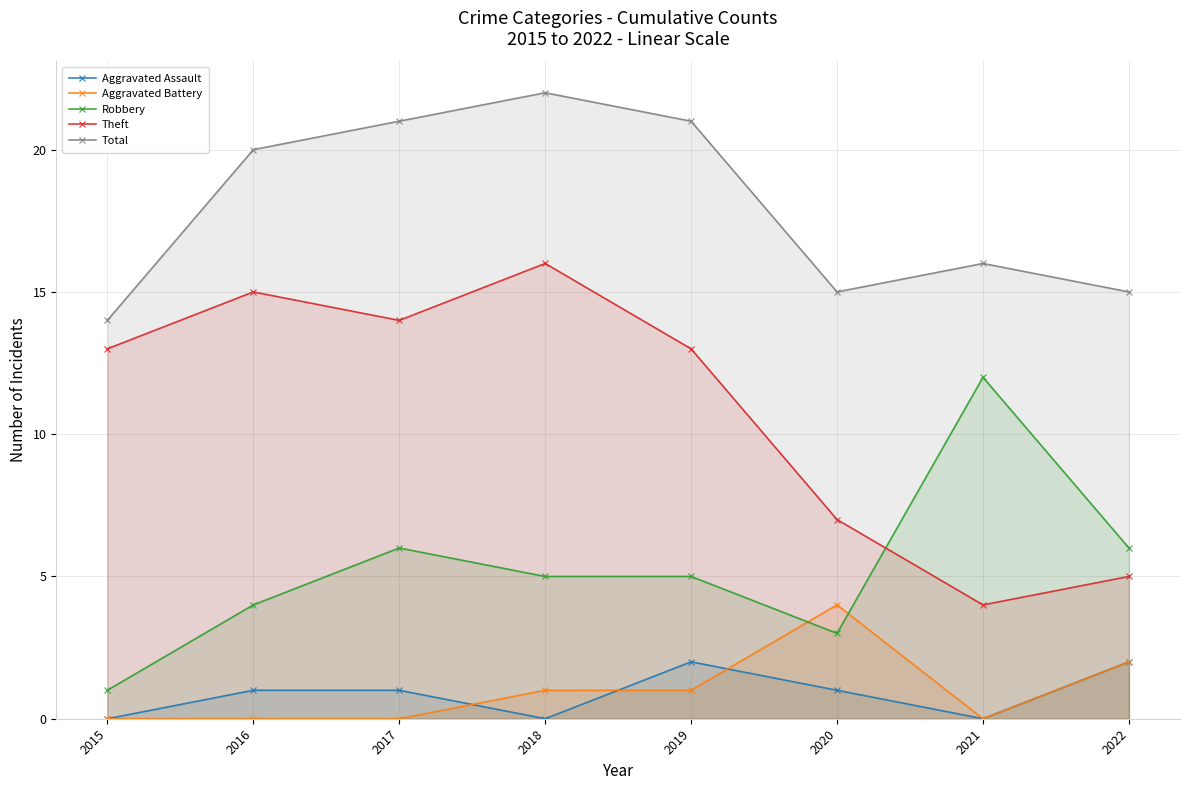

What is the average value of the Total series?

18